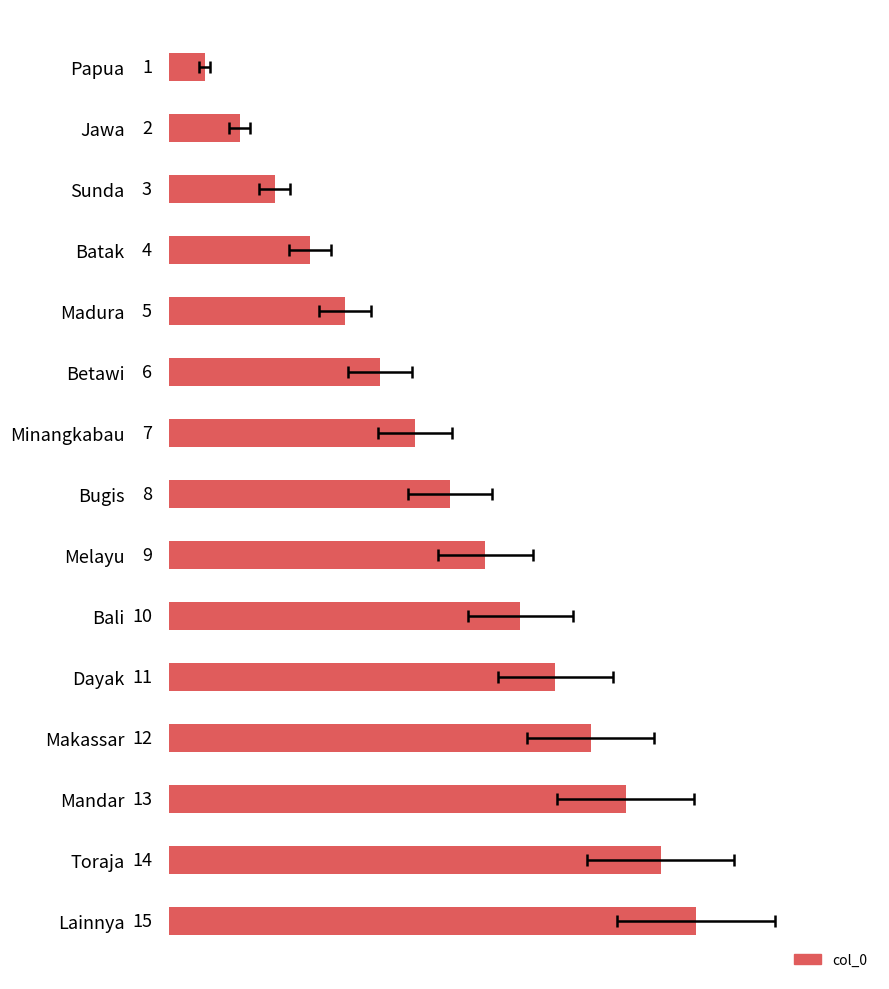

The chart shows a value of 4 at Batak. True or false?

True